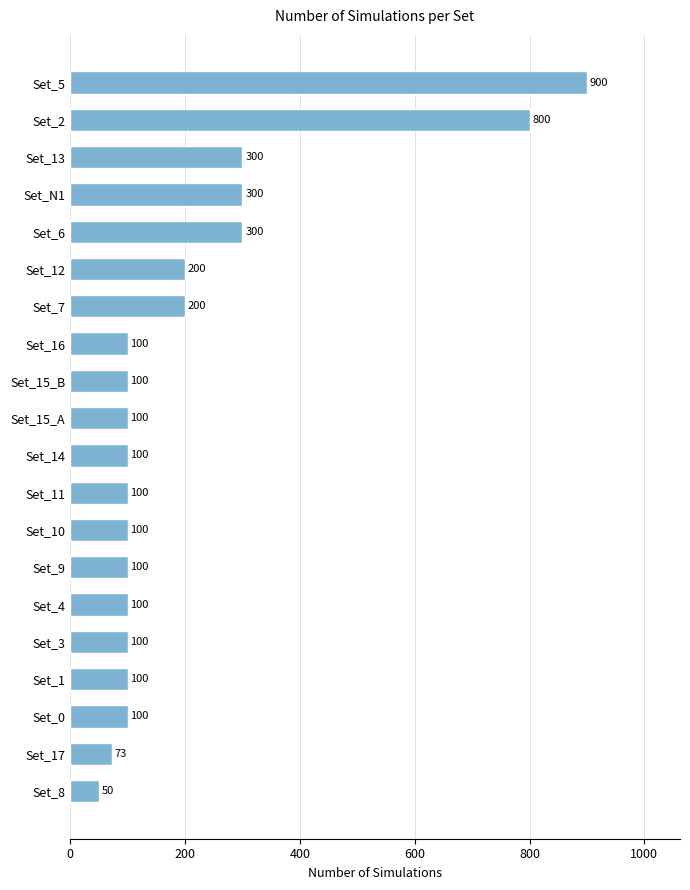

What is the difference between the maximum and second lowest values?

827